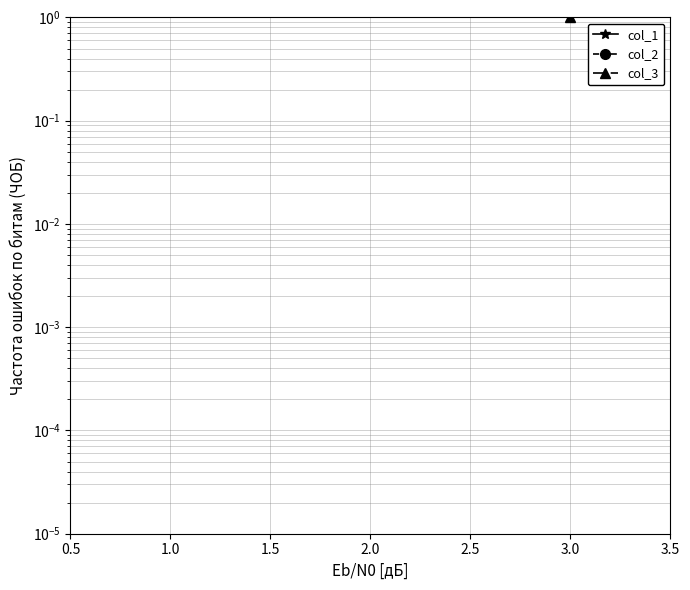

Which has a higher value, 1.0 or 3.0?

3.0